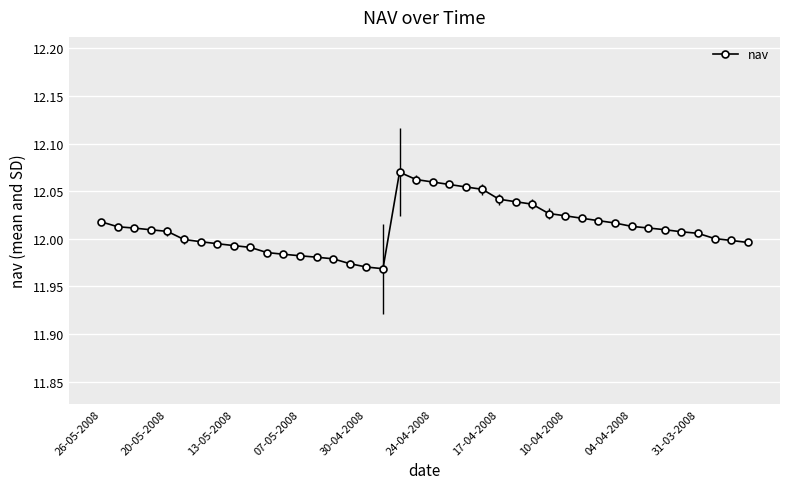

What is the sum of all values?

480.5